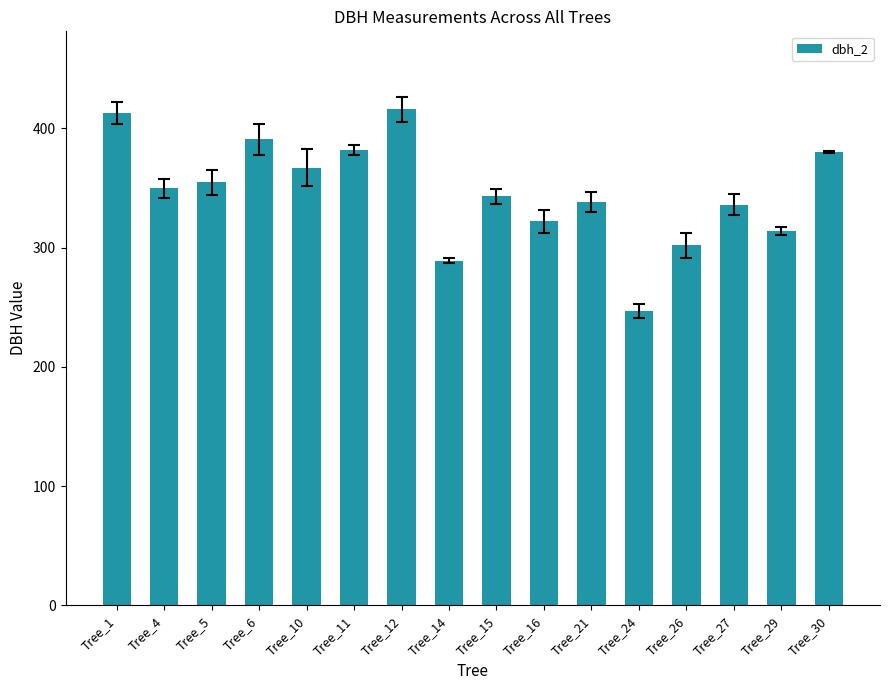

True or false: the data shows 336 at Tree_27.

True